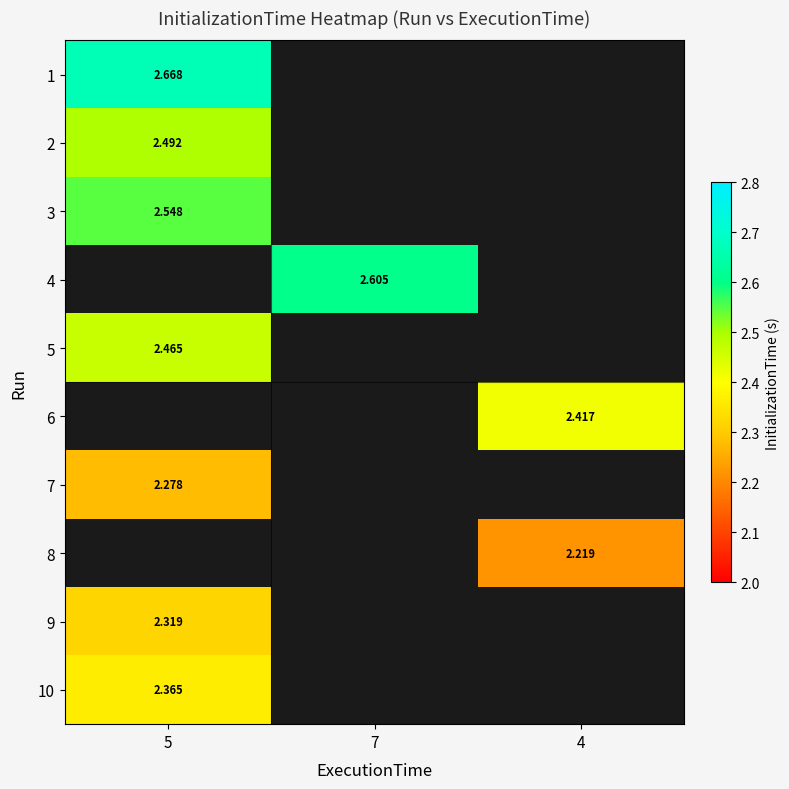

Rank the categories by 3 value from lowest to highest.

5, 7, 4